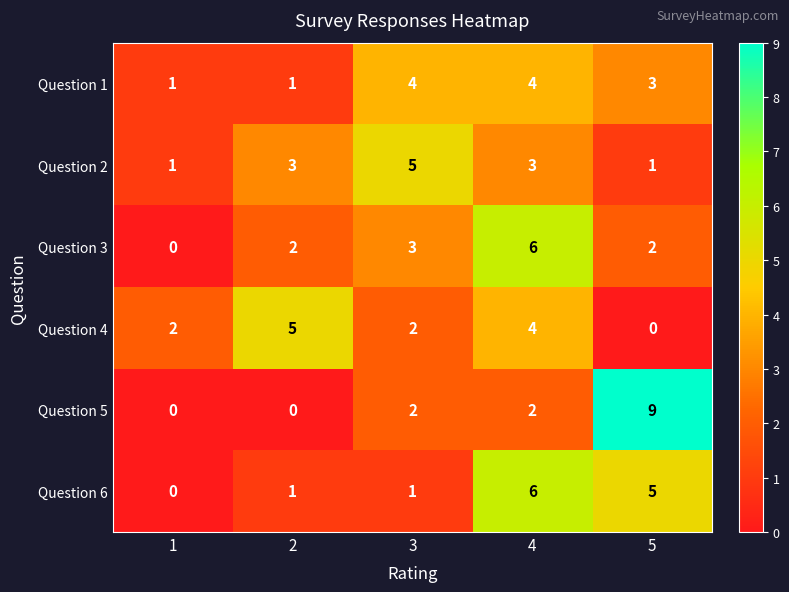

Reading right to left, extract all data points from this chart.

Question 1: 3	4	4	1	1
Question 2: 1	3	5	3	1
Question 3: 2	6	3	2	0
Question 4: 0	4	2	5	2
Question 5: 9	2	2	0	0
Question 6: 5	6	1	1	0